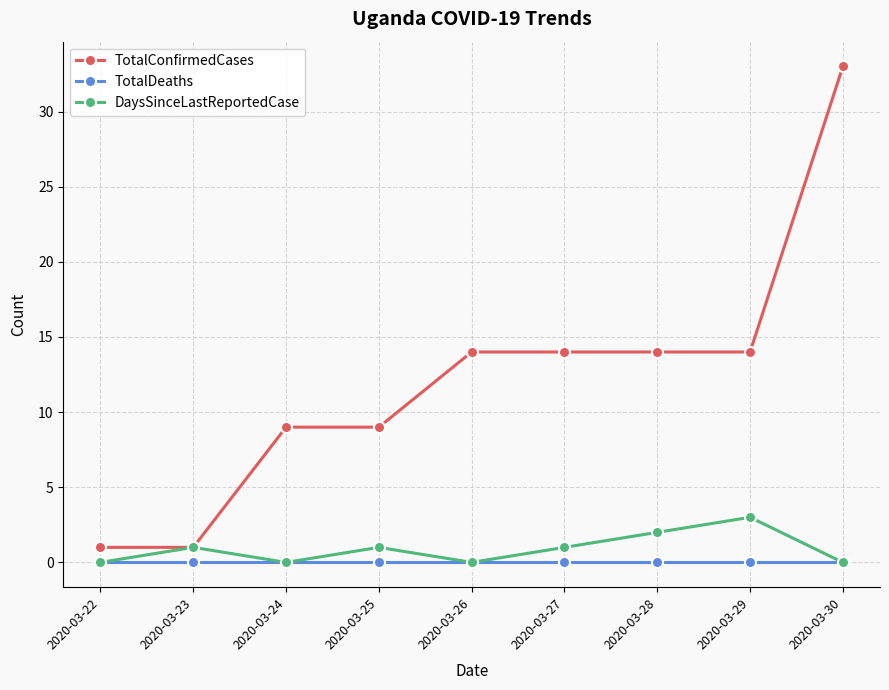

Is it true that DaysSinceLastReportedCase equals 0 at 2020-03-24?

True